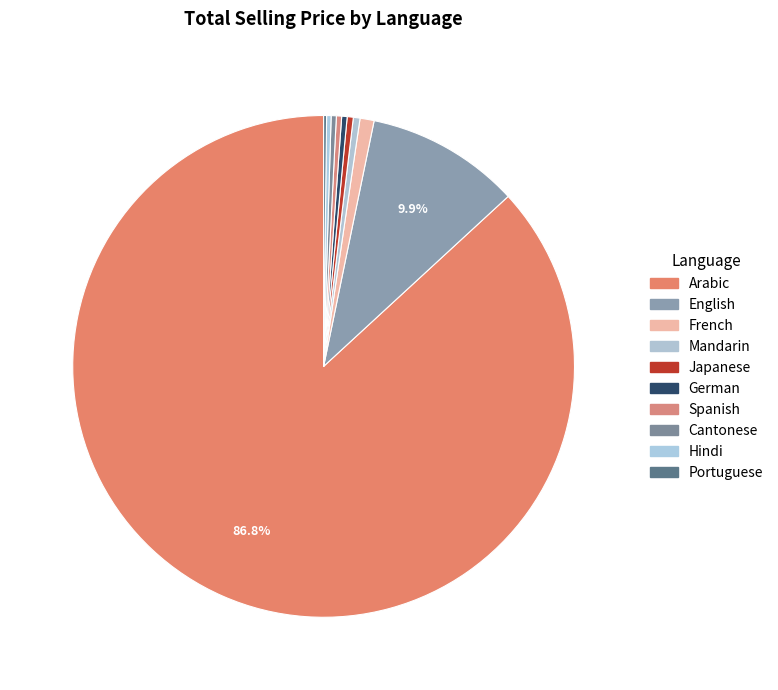

Rank the categories by value from lowest to highest.

Portuguese, Hindi, Cantonese, Spanish, German, Japanese, Mandarin, French, English, Arabic